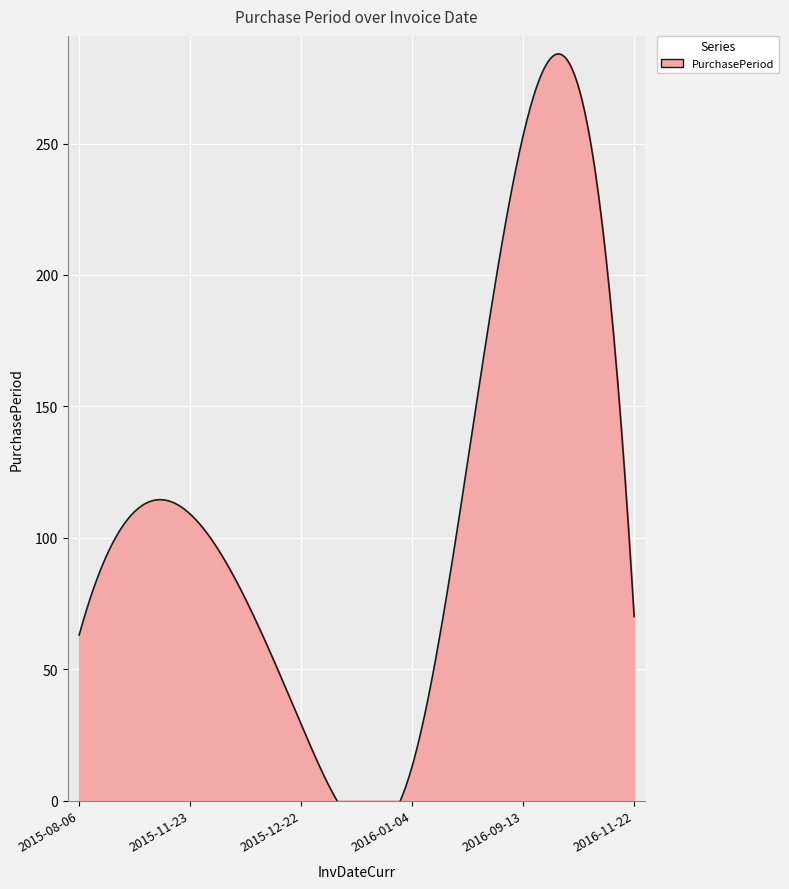

Reading left to right, what are all the values shown in this chart?

63	109	29	13	253	70